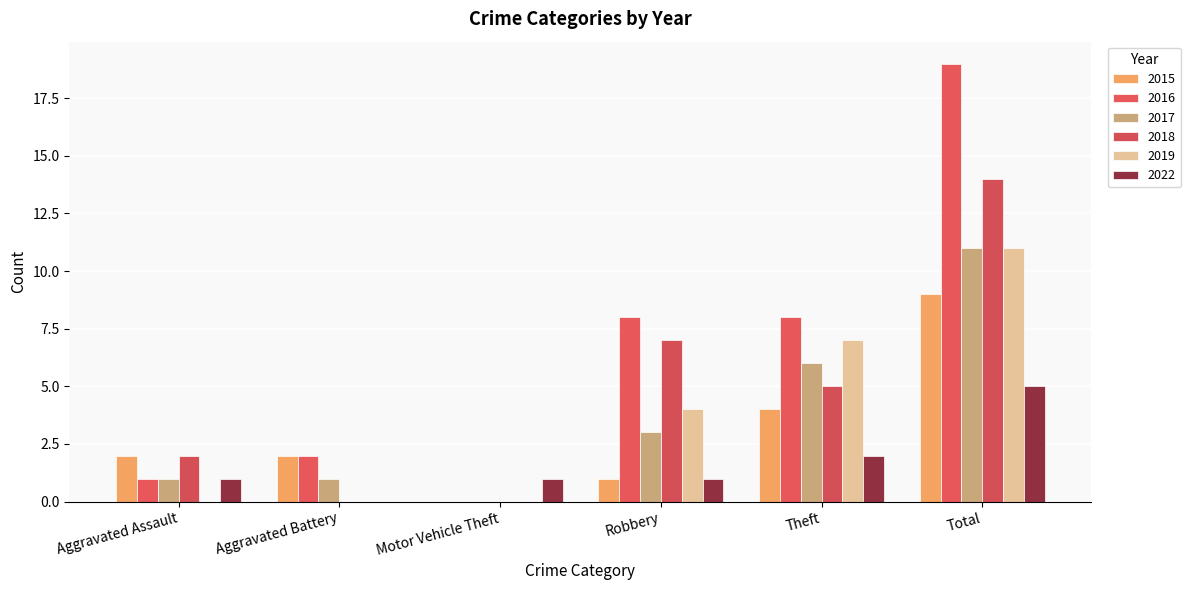

What is the highest value of the 2015 series?

9